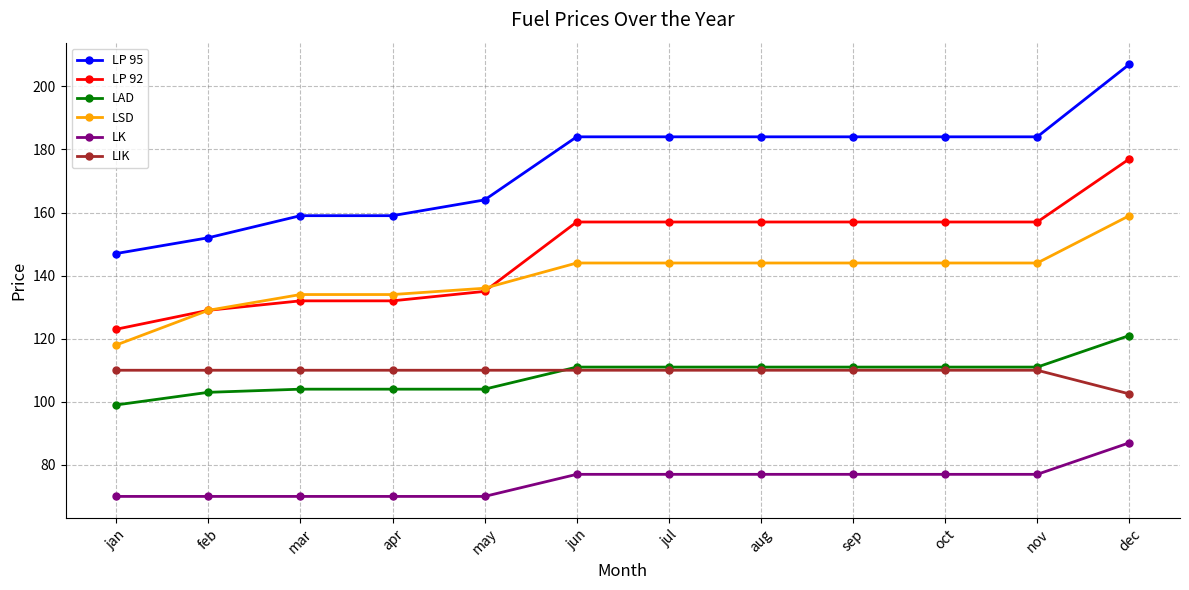

What is the difference between the maximum and second lowest values in the LSD series?

30.0